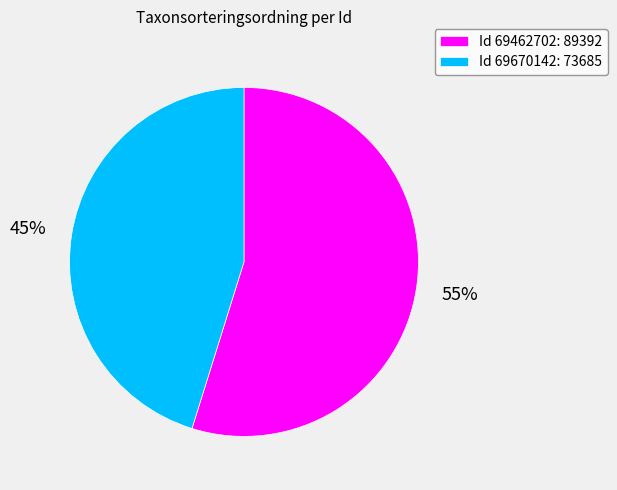

To the nearest percent, what is the combined percentage of Id 69462702: 89392 and Id 69670142: 73685?

100%